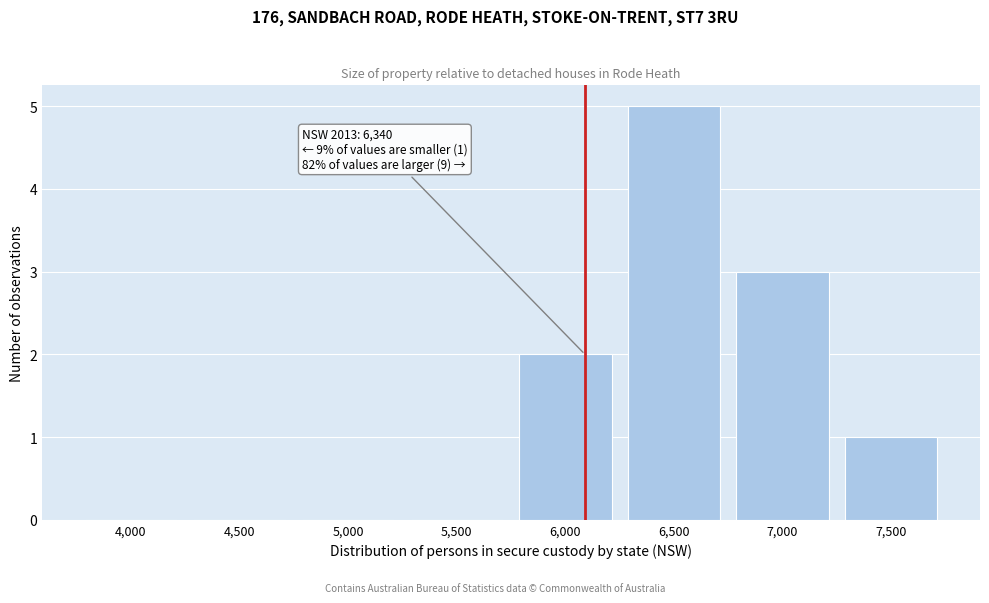

Reading right to left, transcribe all the data shown in this chart.

7,500=1	7,000=3	6,500=5	6,000=2	5,500=0	5,000=0	4,500=0	4,000=0